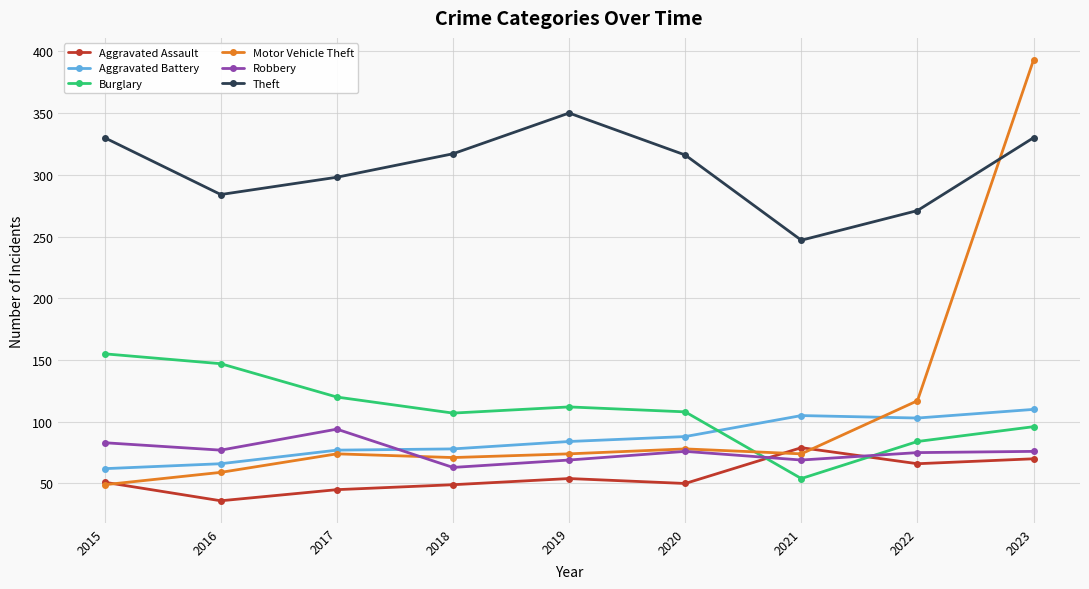

Count the number of data series in this chart.

6